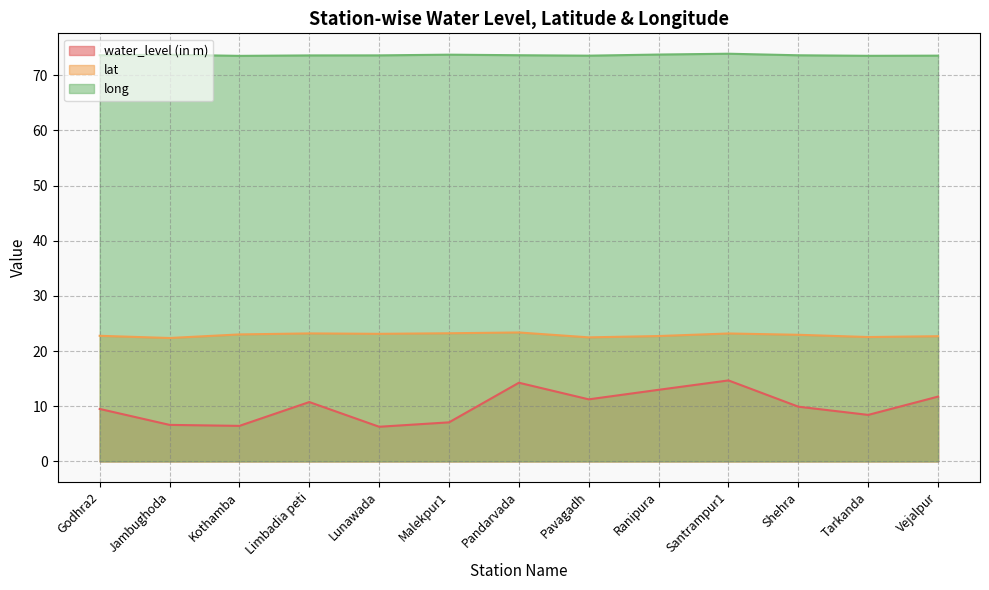

At which label does water_level (in m) first exceed 9?

Godhra2